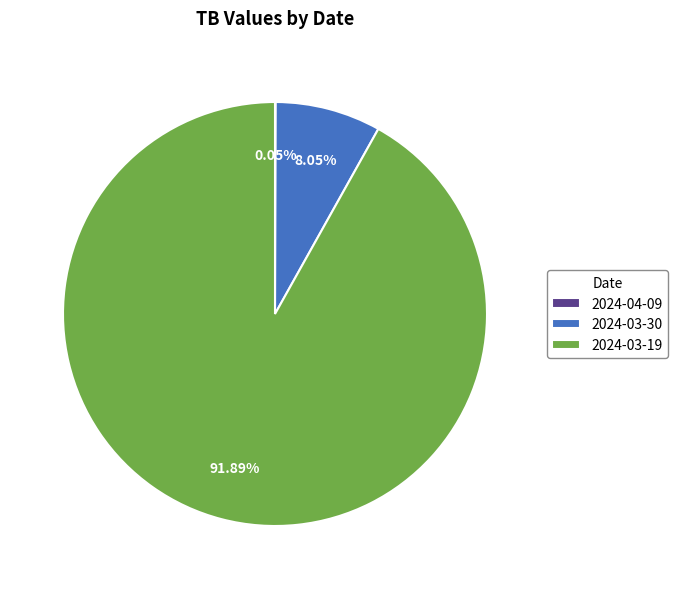

Which category accounts for the majority?

2024-03-19